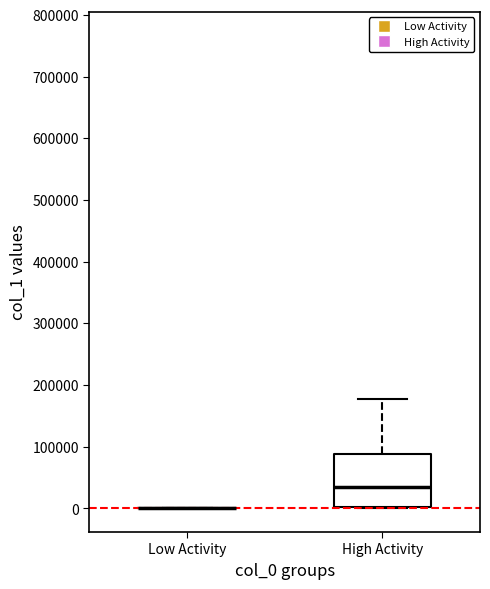

Reading left to right, read every box against the y-axis: the position of its median line, the range the box covers, and the ends of its whiskers. The values are not printed on the chart, so give them approximately, as read against the axis.

Low Activity: box collapsed to a line at 0, whiskers 0 to 0
High Activity: median 30000, box 0 to 90000, whiskers 0 to 180000